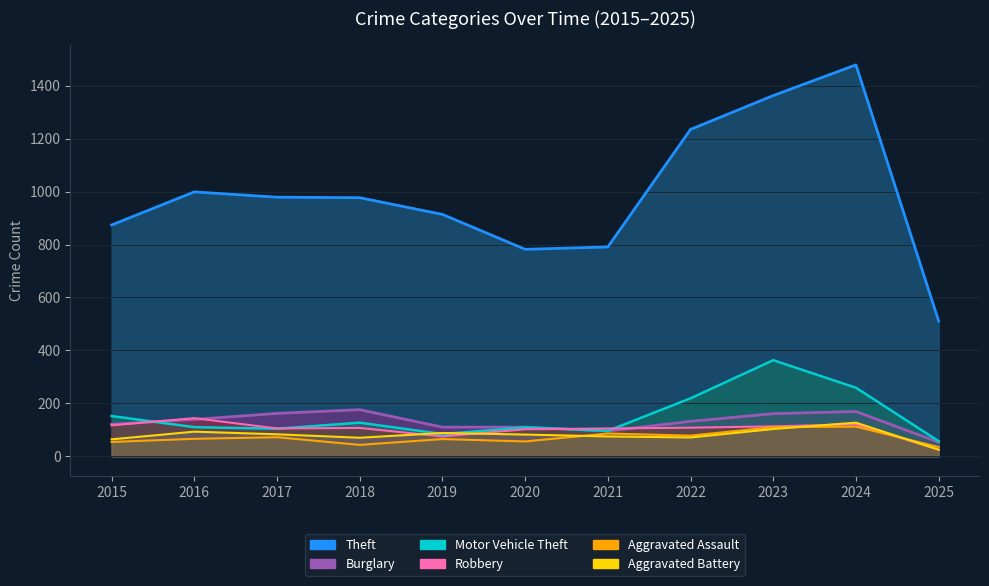

How many values in the Aggravated Battery series exceed 82?

5